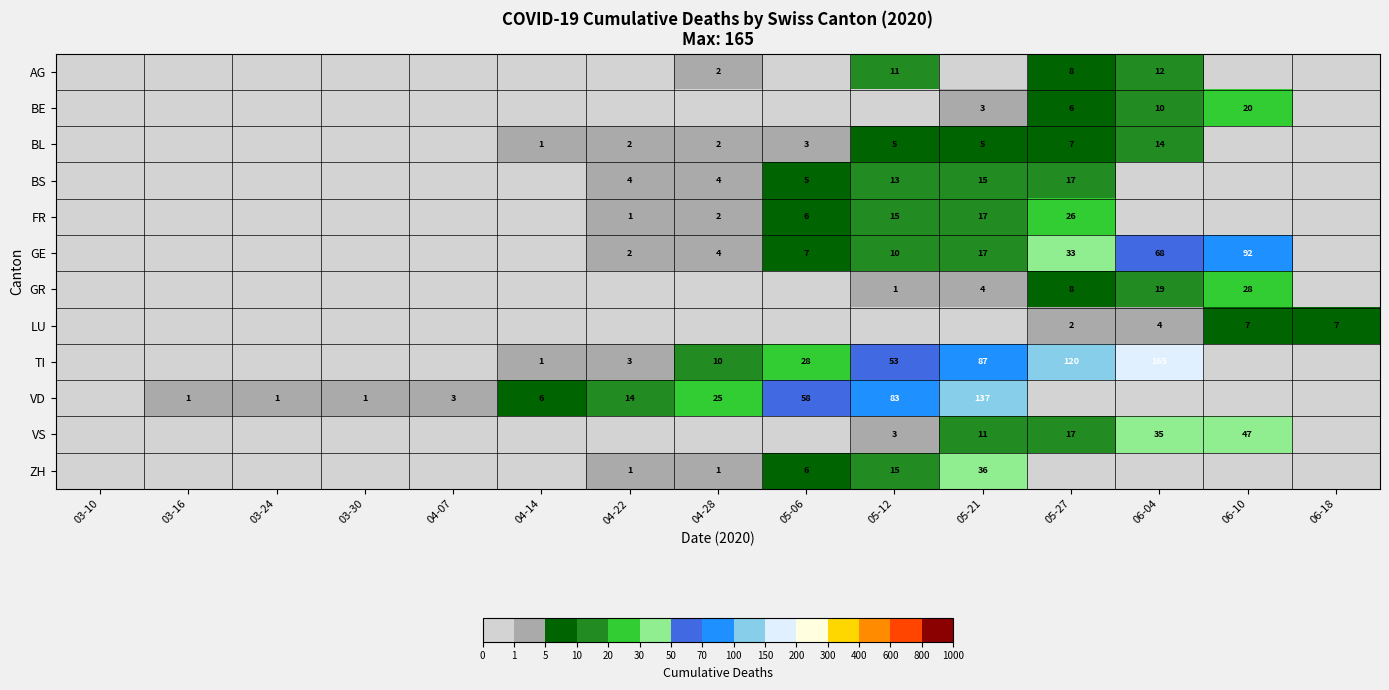

The value of GR at 05-27 is 8. True or false?

True